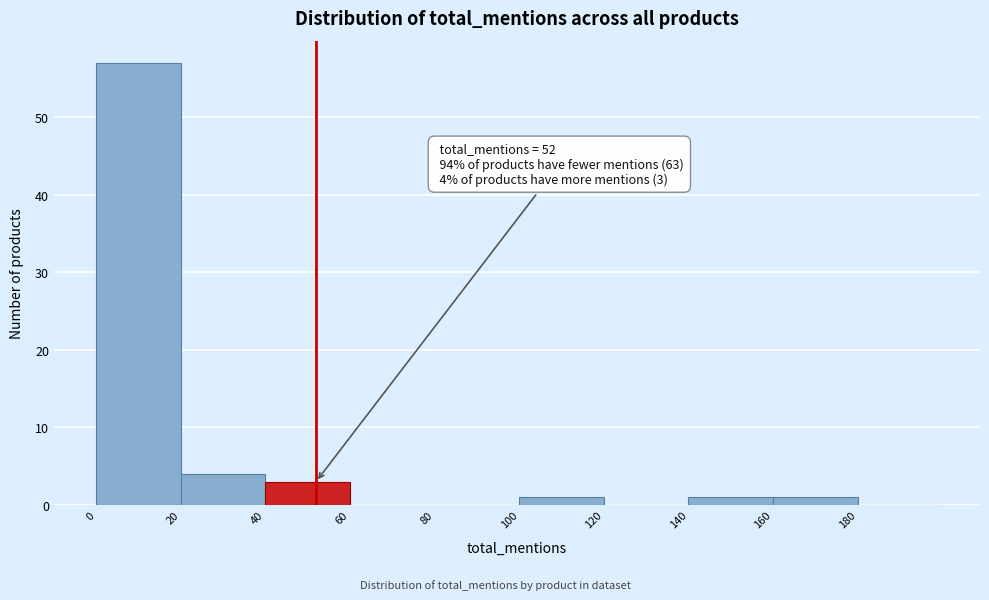

Over which range of the x-axis is the bar tallest?

0 to 20